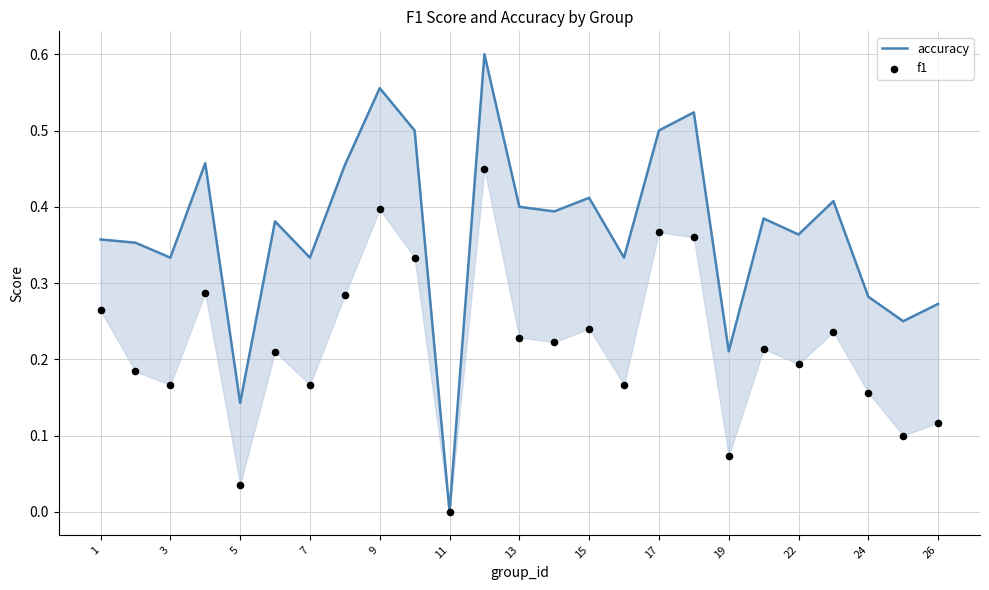

Which series has the largest total across all categories?

accuracy